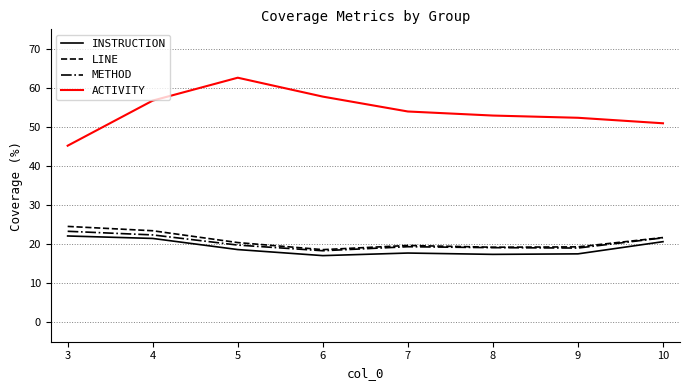

How many values in the LINE series are below 20?

4